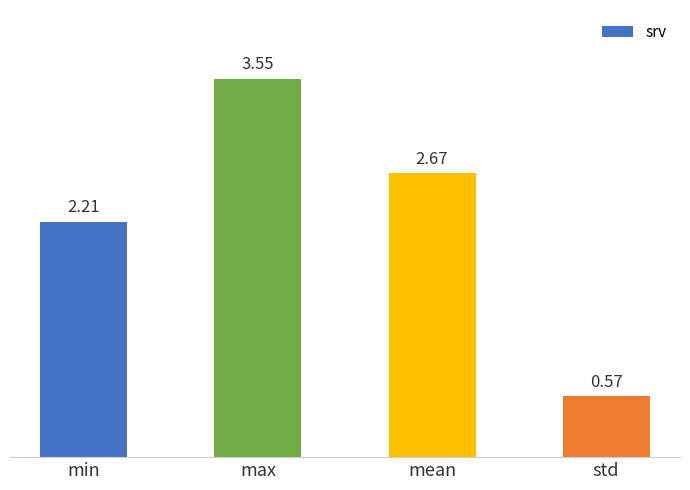

Rank the categories by value from highest to lowest.

max, mean, min, std